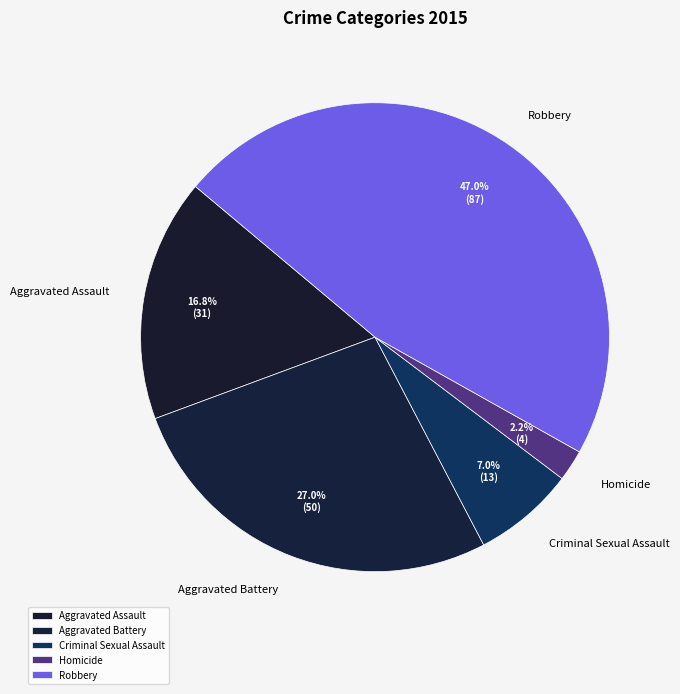

What portion of the pie excludes Criminal Sexual Assault?

93.0%